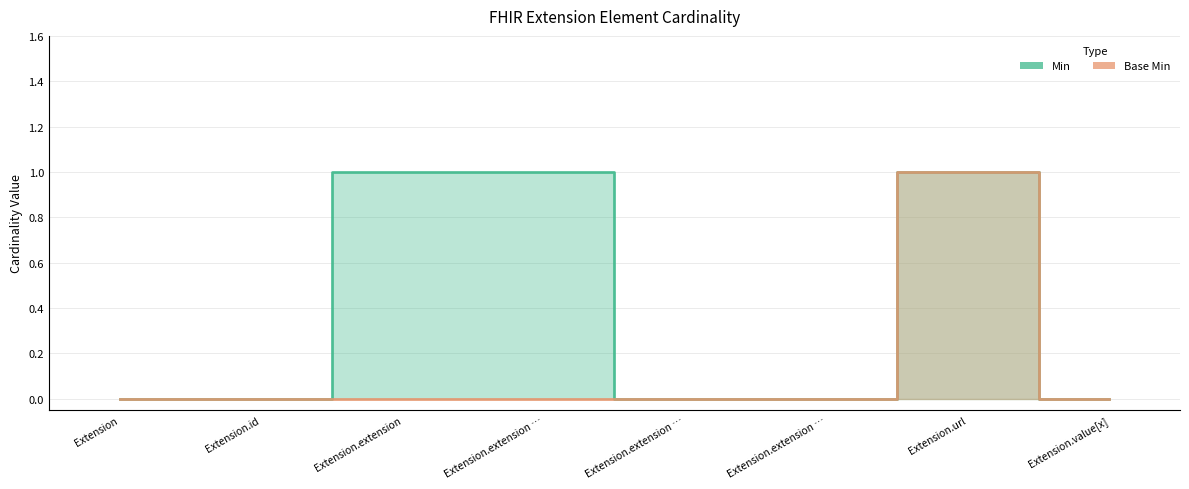

What is the total value across all series at Extension.extension?

1